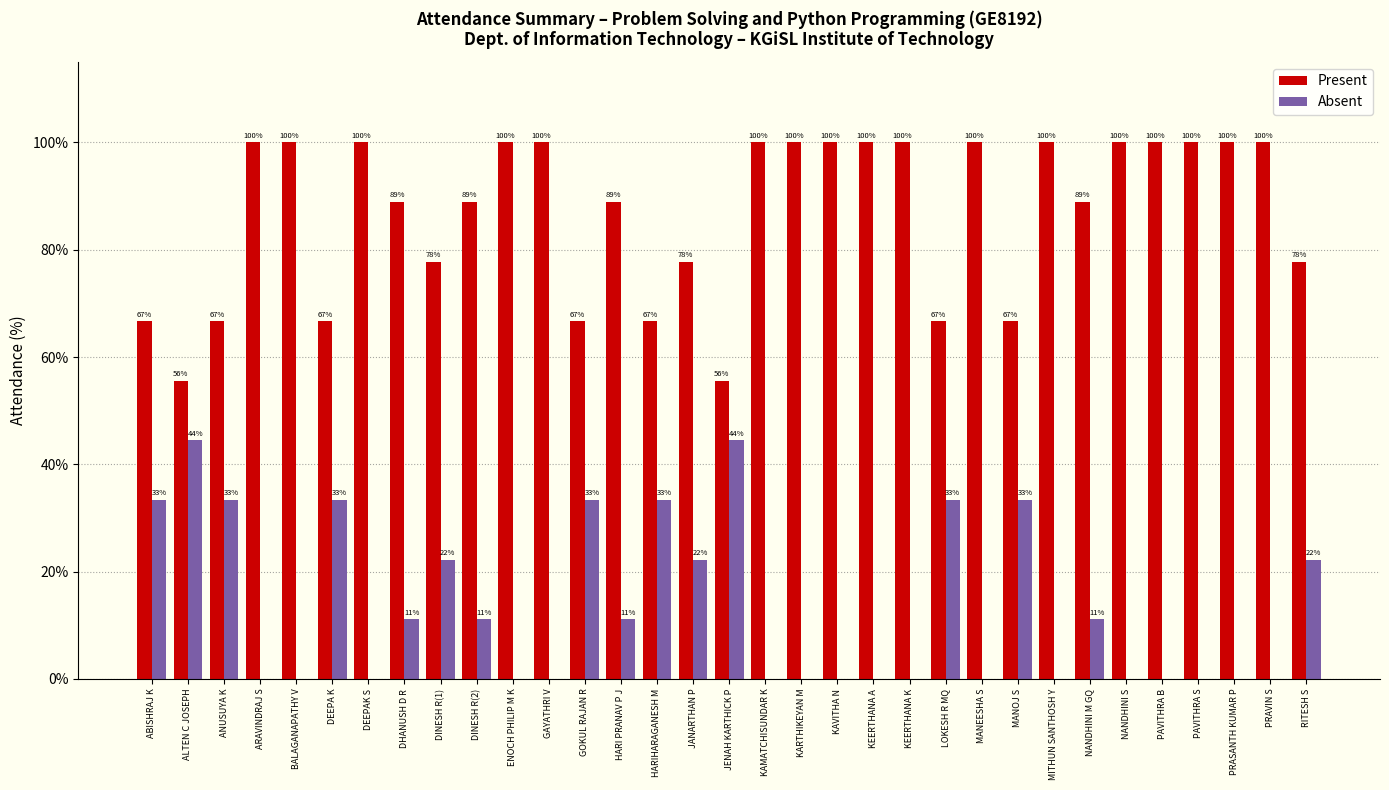

True or false: Present has a value of 100.0 at BALAGANAPATHY V.

True